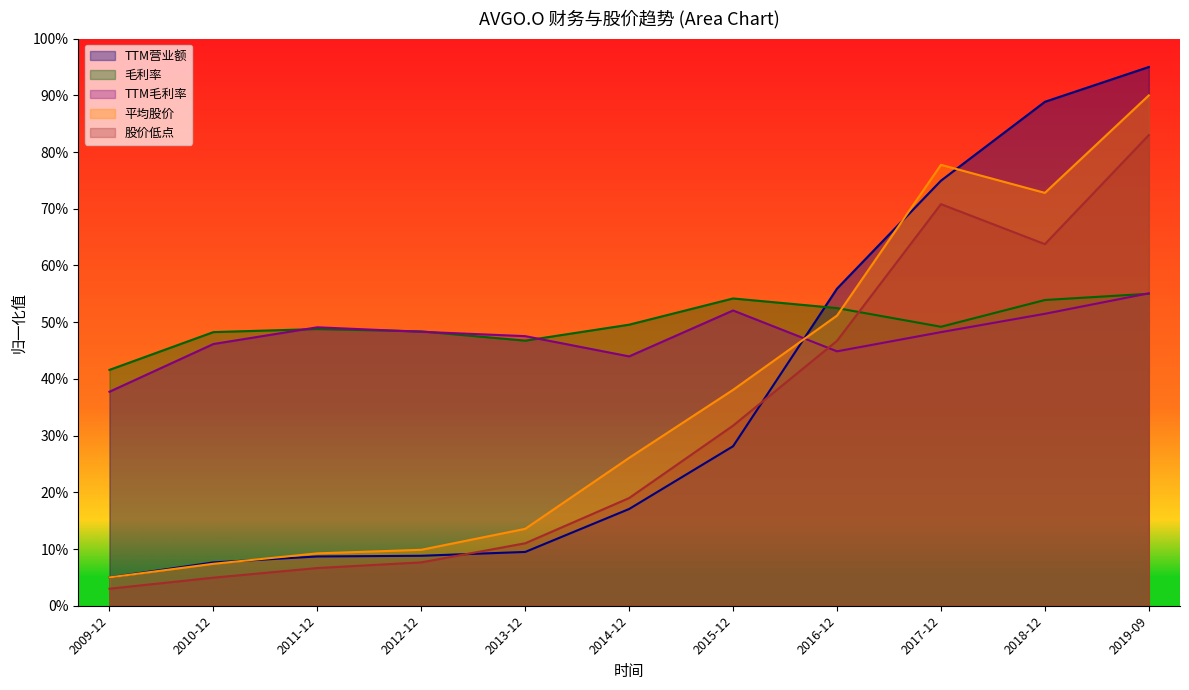

Between 2012-12 and 2018-12, which is larger?

2018-12